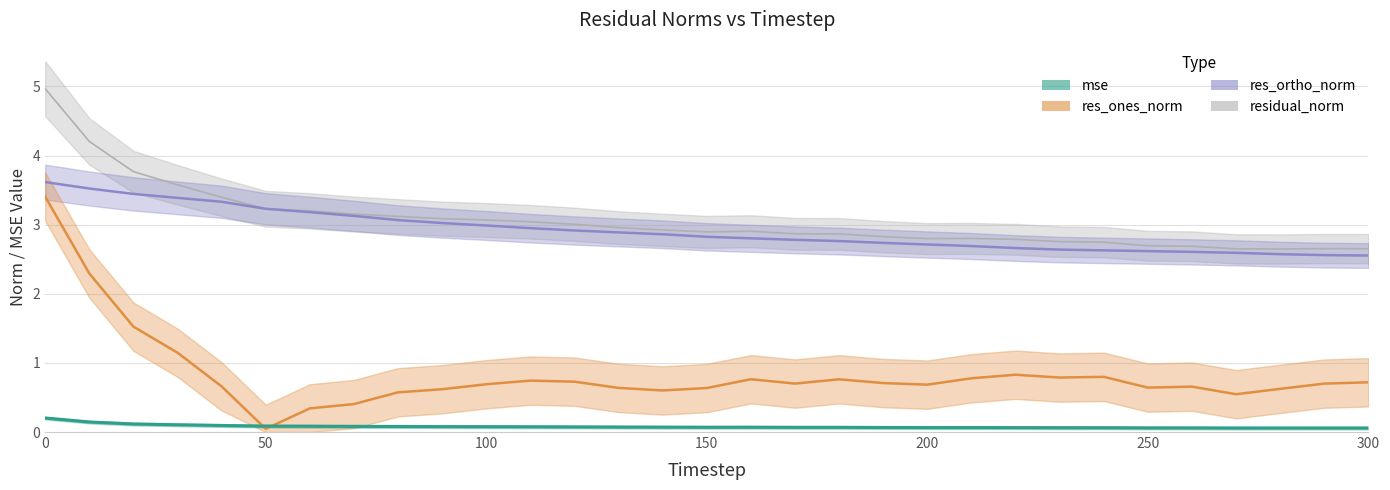

Which category has the lowest value across all series?

50